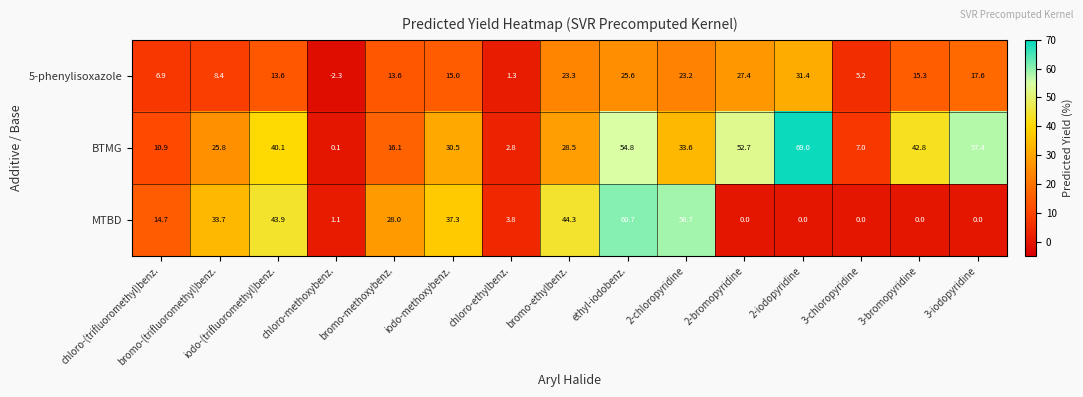

At which category does the chart reach its peak across all series?

2-iodopyridine